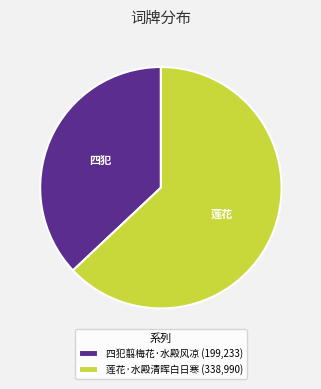

Which slice is the smallest?

四犯翦梅花·水殿风凉